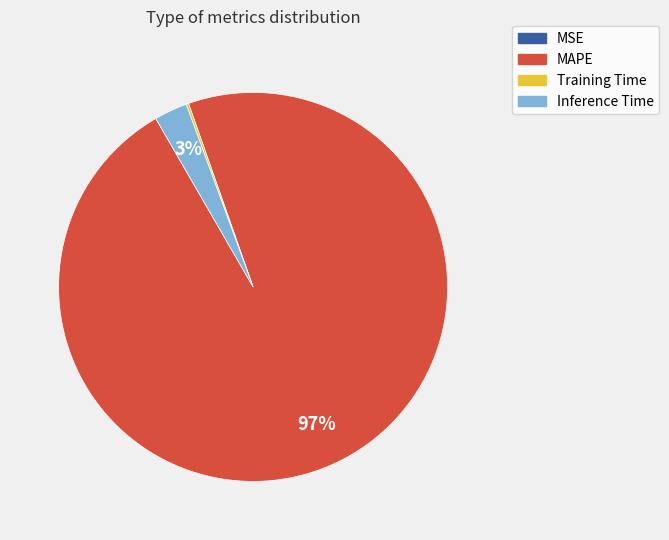

Do Inference Time and MAPE together represent more than half of the pie?

Yes